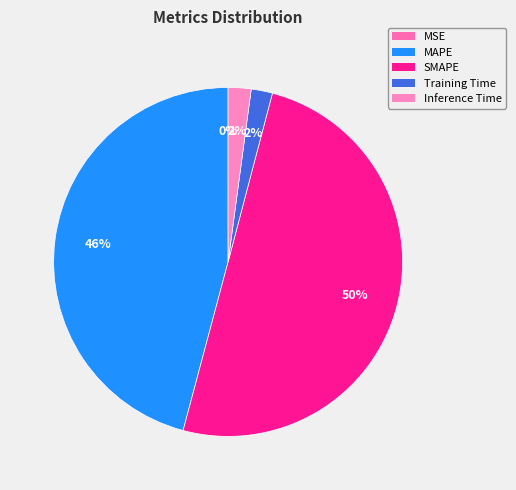

True or false: SMAPE accounts for 55% of the total.

False